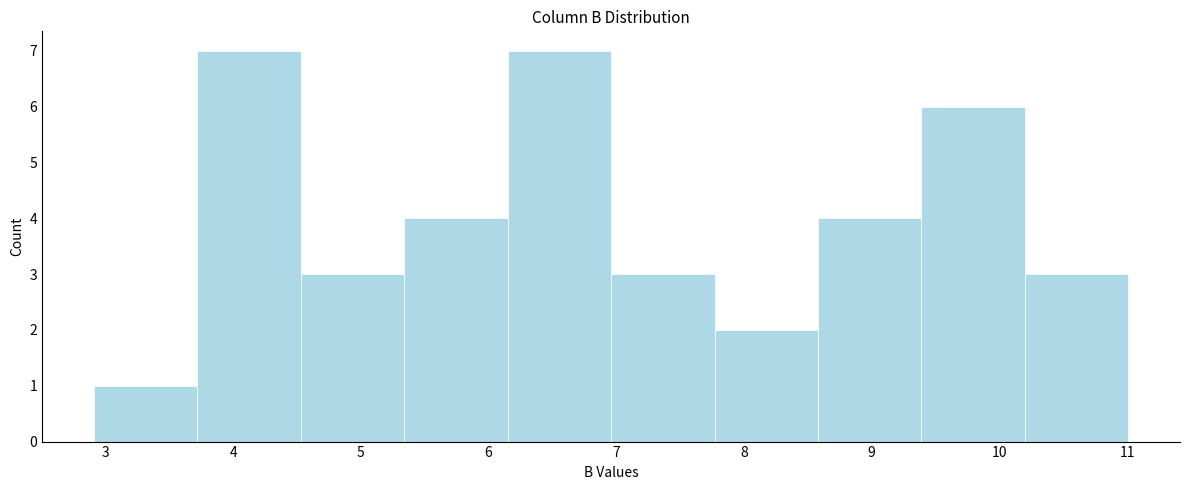

Reading left to right, list every bar in this chart as the range it spans on the x-axis followed by its height. Neither the bar edges nor the heights are printed on the chart, so give them approximately, as read against the axes.

2.91 to 3.72: 1
3.72 to 4.53: 7
4.53 to 5.34: 3
5.34 to 6.15: 4
6.15 to 6.96: 7
6.96 to 7.77: 3
7.77 to 8.58: 2
8.58 to 9.39: 4
9.39 to 10.20: 6
10.20 to 11.01: 3